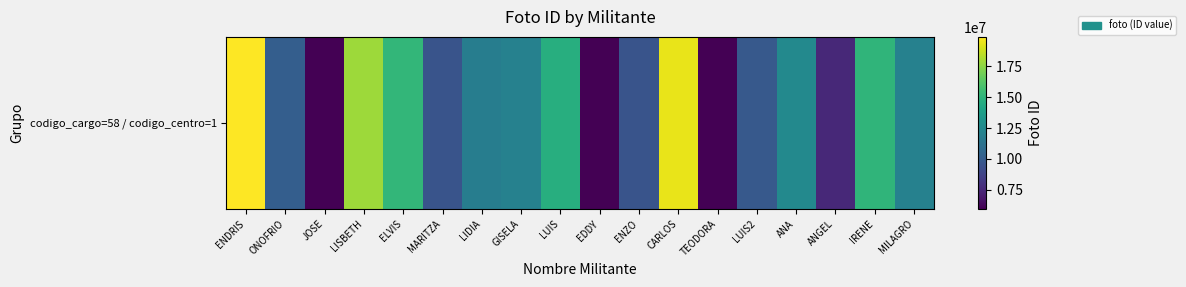

At which label does the data first exceed 12063112?

ENDRIS